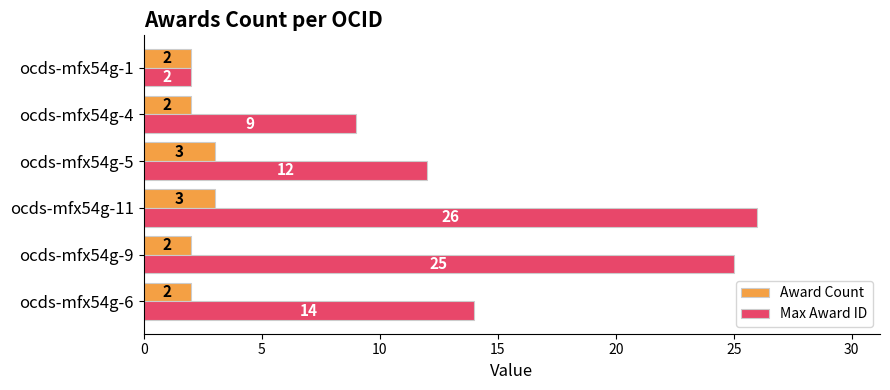

Which series has the largest total across all categories?

Max Award ID